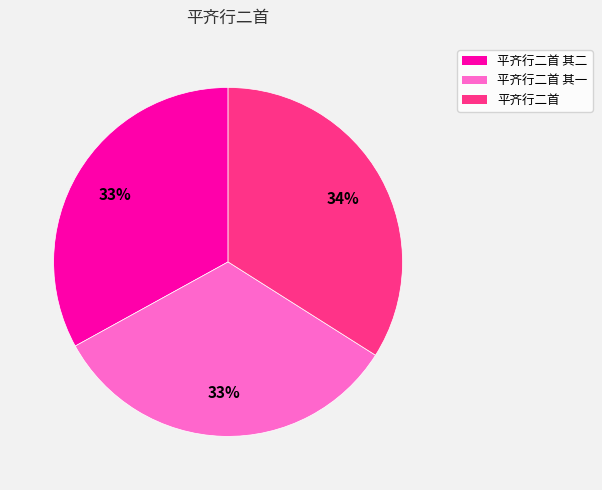

To the nearest percent, what is the combined percentage of 平齐行二首 其一 and 平齐行二首 其二?

66%